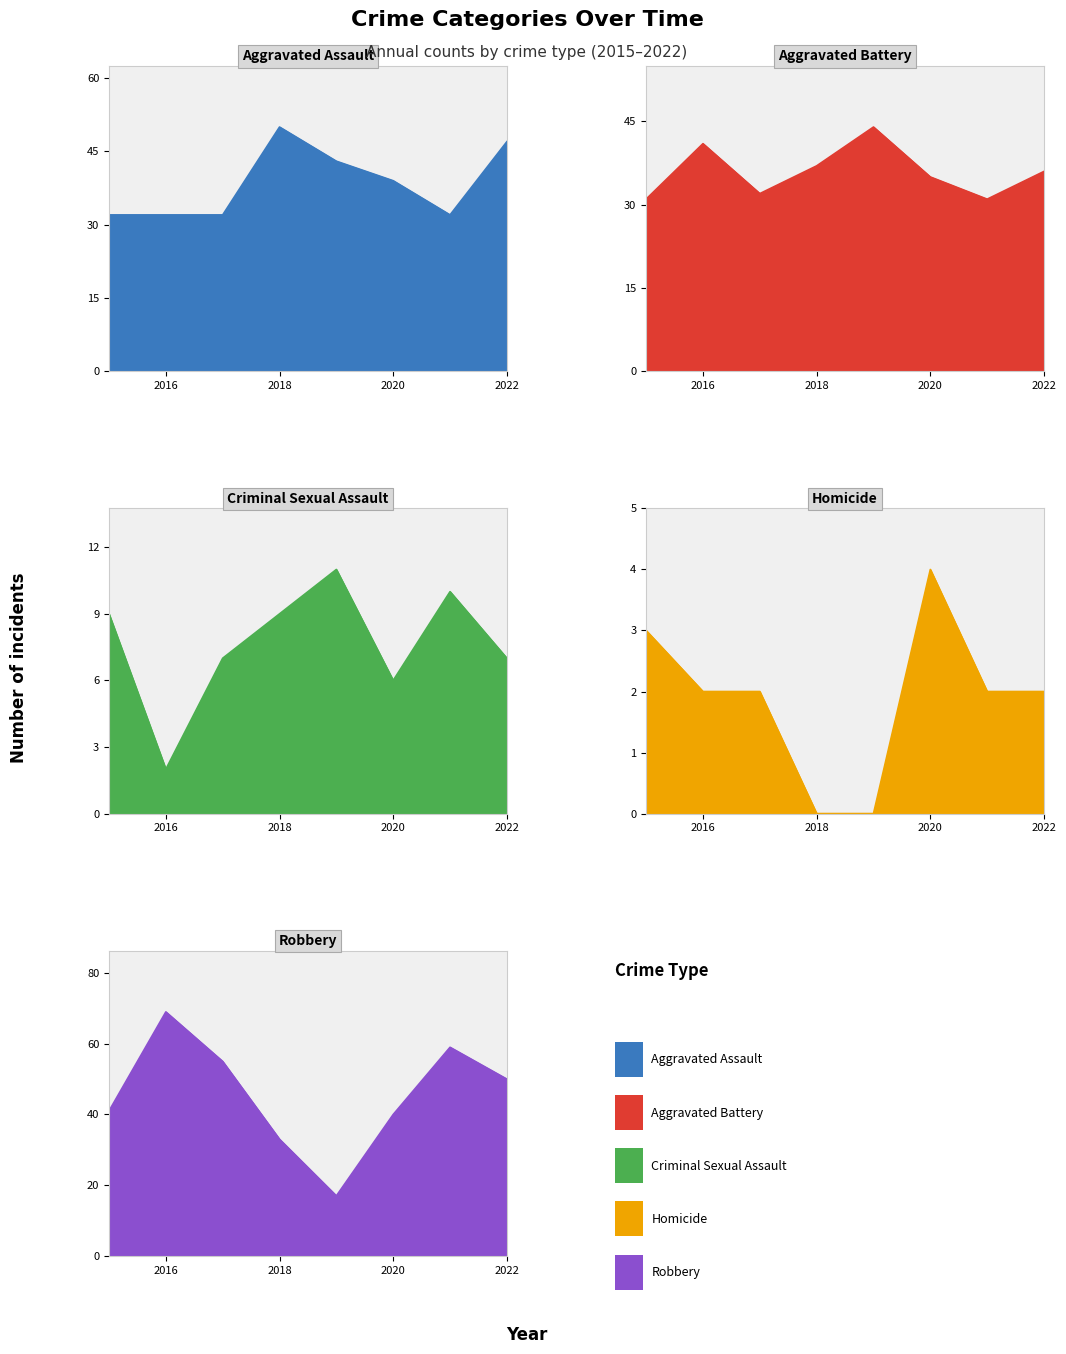

What is the sum of all Homicide values?

15